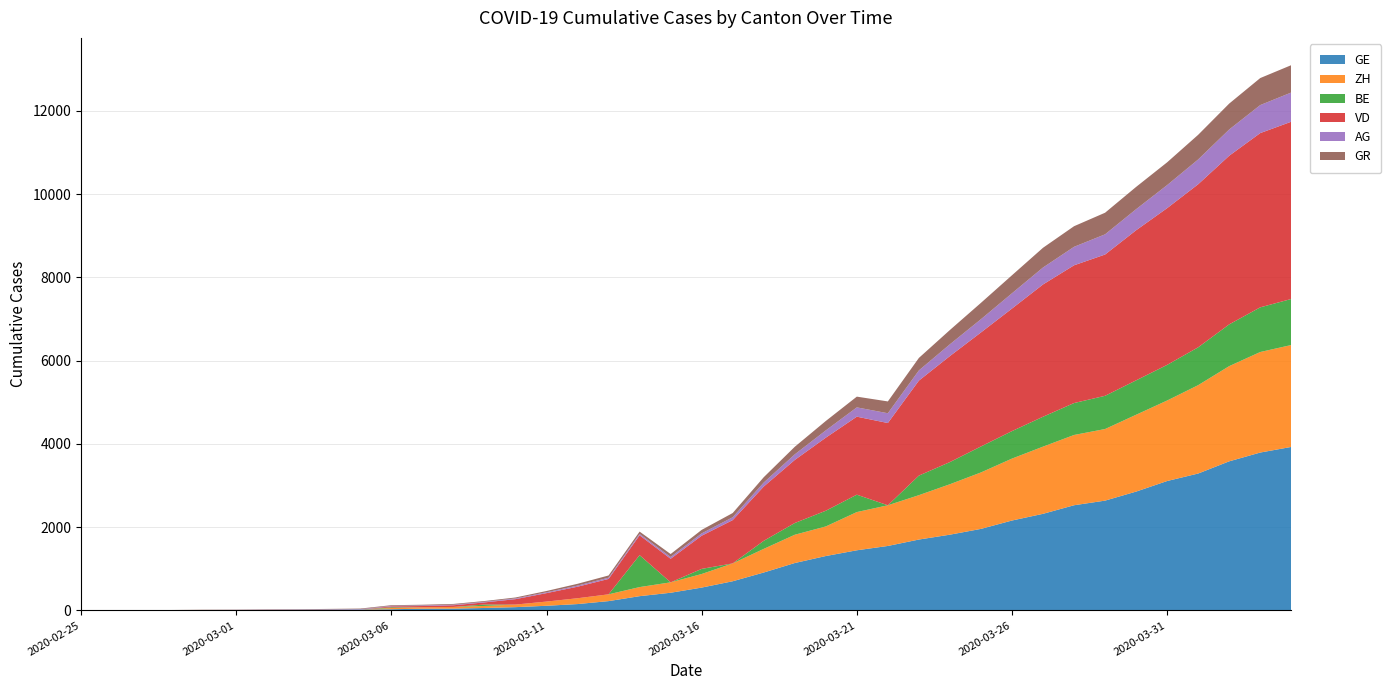

Reading left to right, transcribe all the data shown in this chart.

GE: 2020-02-25=0	2020-02-26=1	2020-02-27=1	2020-02-28=4	2020-02-29=8	2020-03-01=9	2020-03-02=10	2020-03-03=13	2020-03-04=15	2020-03-05=20	2020-03-06=29	2020-03-07=42	2020-03-08=44	2020-03-09=59	2020-03-10=79	2020-03-11=112	2020-03-12=153	2020-03-13=224	2020-03-14=343	2020-03-15=425	2020-03-16=549	2020-03-17=701	2020-03-18=911	2020-03-19=1139	2020-03-20=1307	2020-03-21=1445	2020-03-22=1549	2020-03-23=1703	2020-03-24=1820	2020-03-25=1959	2020-03-26=2160	2020-03-27=2321	2020-03-28=2527	2020-03-29=2638	2020-03-30=2855	2020-03-31=3109	2020-04-01=3289	2020-04-02=3582	2020-04-03=3793	2020-04-04=3928
ZH: 2020-02-25=0	2020-02-26=0	2020-02-27=0	2020-02-28=0	2020-02-29=0	2020-03-01=0	2020-03-02=0	2020-03-03=0	2020-03-04=0	2020-03-05=0	2020-03-06=29	2020-03-07=34	2020-03-08=40	2020-03-09=49	2020-03-10=62	2020-03-11=101	2020-03-12=140	2020-03-13=163	2020-03-14=218	2020-03-15=250	2020-03-16=326	2020-03-17=429	2020-03-18=568	2020-03-19=679	2020-03-20=711	2020-03-21=918	2020-03-22=977	2020-03-23=1066	2020-03-24=1212	2020-03-25=1356	2020-03-26=1488	2020-03-27=1614	2020-03-28=1688	2020-03-29=1720	2020-03-30=1846	2020-03-31=1934	2020-04-01=2123	2020-04-02=2287	2020-04-03=2415	2020-04-04=2448
BE: 2020-02-25=0	2020-02-26=0	2020-02-27=0	2020-02-28=0	2020-02-29=0	2020-03-01=0	2020-03-02=0	2020-03-03=0	2020-03-04=0	2020-03-05=0	2020-03-06=17	2020-03-07=0	2020-03-08=0	2020-03-09=34	2020-03-10=0	2020-03-11=0	2020-03-12=0	2020-03-13=0	2020-03-14=767	2020-03-15=0	2020-03-16=123	2020-03-17=0	2020-03-18=193	2020-03-19=282	2020-03-20=377	2020-03-21=418	2020-03-22=0	2020-03-23=470	2020-03-24=532	2020-03-25=624	2020-03-26=660	2020-03-27=718	2020-03-28=767	2020-03-29=798	2020-03-30=826	2020-03-31=856	2020-04-01=909	2020-04-02=1003	2020-04-03=1073	2020-04-04=1106
VD: 2020-02-25=0	2020-02-26=0	2020-02-27=0	2020-02-28=0	2020-02-29=0	2020-03-01=0	2020-03-02=0	2020-03-03=0	2020-03-04=0	2020-03-05=0	2020-03-06=23	2020-03-07=30	2020-03-08=40	2020-03-09=51	2020-03-10=130	2020-03-11=203	2020-03-12=277	2020-03-13=370	2020-03-14=477	2020-03-15=566	2020-03-16=797	2020-03-17=1040	2020-03-18=1304	2020-03-19=1515	2020-03-20=1755	2020-03-21=1874	2020-03-22=1976	2020-03-23=2282	2020-03-24=2547	2020-03-25=2739	2020-03-26=2944	2020-03-27=3178	2020-03-28=3309	2020-03-29=3394	2020-03-30=3606	2020-03-31=3765	2020-04-01=3917	2020-04-02=4051	2020-04-03=4186	2020-04-04=4258
AG: 2020-02-25=0	2020-02-26=1	2020-02-27=1	2020-02-28=1	2020-02-29=3	2020-03-01=4	2020-03-02=7	2020-03-03=7	2020-03-04=10	2020-03-05=11	2020-03-06=12	2020-03-07=14	2020-03-08=14	2020-03-09=15	2020-03-10=18	2020-03-11=20	2020-03-12=27	2020-03-13=30	2020-03-14=33	2020-03-15=43	2020-03-16=56	2020-03-17=69	2020-03-18=96	2020-03-19=134	2020-03-20=175	2020-03-21=223	2020-03-22=235	2020-03-23=245	2020-03-24=283	2020-03-25=318	2020-03-26=367	2020-03-27=407	2020-03-28=444	2020-03-29=485	2020-03-30=506	2020-03-31=554	2020-04-01=596	2020-04-02=631	2020-04-03=673	2020-04-04=702
GR: 2020-02-25=0	2020-02-26=2	2020-02-27=2	2020-02-28=6	2020-02-29=6	2020-03-01=6	2020-03-02=9	2020-03-03=9	2020-03-04=12	2020-03-05=14	2020-03-06=16	2020-03-07=17	2020-03-08=18	2020-03-09=18	2020-03-10=22	2020-03-11=31	2020-03-12=43	2020-03-13=53	2020-03-14=56	2020-03-15=71	2020-03-16=84	2020-03-17=101	2020-03-18=128	2020-03-19=182	2020-03-20=226	2020-03-21=258	2020-03-22=284	2020-03-23=300	2020-03-24=343	2020-03-25=393	2020-03-26=433	2020-03-27=474	2020-03-28=495	2020-03-29=519	2020-03-30=535	2020-03-31=547	2020-04-01=592	2020-04-02=622	2020-04-03=649	2020-04-04=657